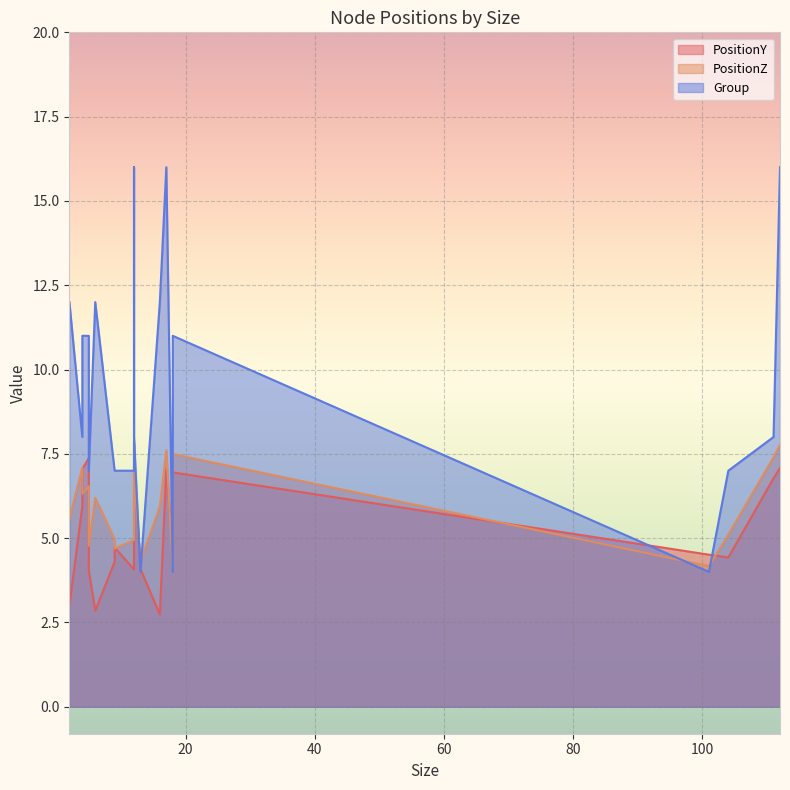

Reading right to left, list all the values displayed in this chart.

PositionY: 12=4.1	6=2.8	2=3.0	9=4.7	18=6.9	9=4.3	5=4.1	13=4.1	18=4.7	12=7.1	4=5.9	4=7.0	12=6.9	17=7.0	16=2.7	101=4.5	104=4.4	112=7.1	5=7.4	111=6.8
PositionZ: 12=4.9	6=6.2	2=5.6	9=4.7	18=7.5	9=5.0	5=4.8	13=4.3	18=4.1	12=6.9	4=7.1	4=6.3	12=7.8	17=7.6	16=5.9	101=4.2	104=5.1	112=7.8	5=6.5	111=7.4
Group: 12=7.0	6=12.0	2=12.0	9=7.0	18=11.0	9=7.0	5=7.0	13=4.0	18=4.0	12=8.0	4=8.0	4=11.0	12=16.0	17=16.0	16=12.0	101=4.0	104=7.0	112=16.0	5=11.0	111=8.0